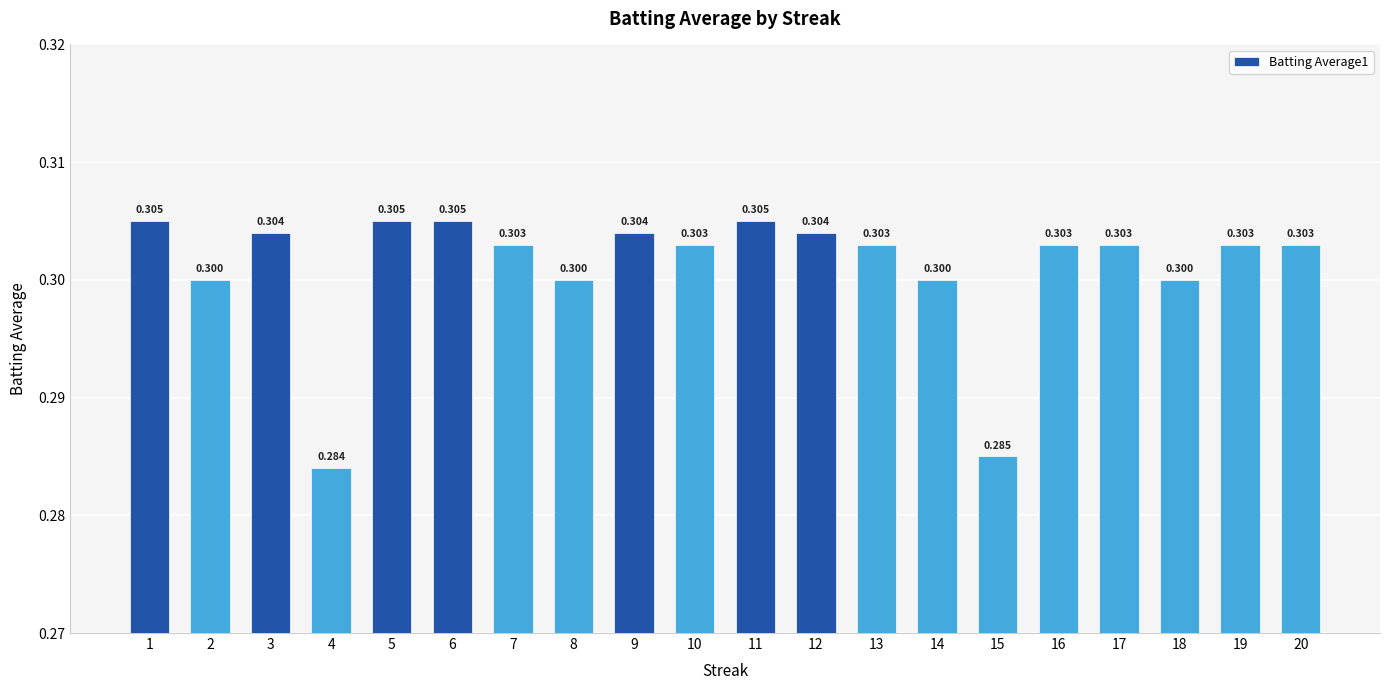

Are the bars grouped side by side (vs. stacked)?

No